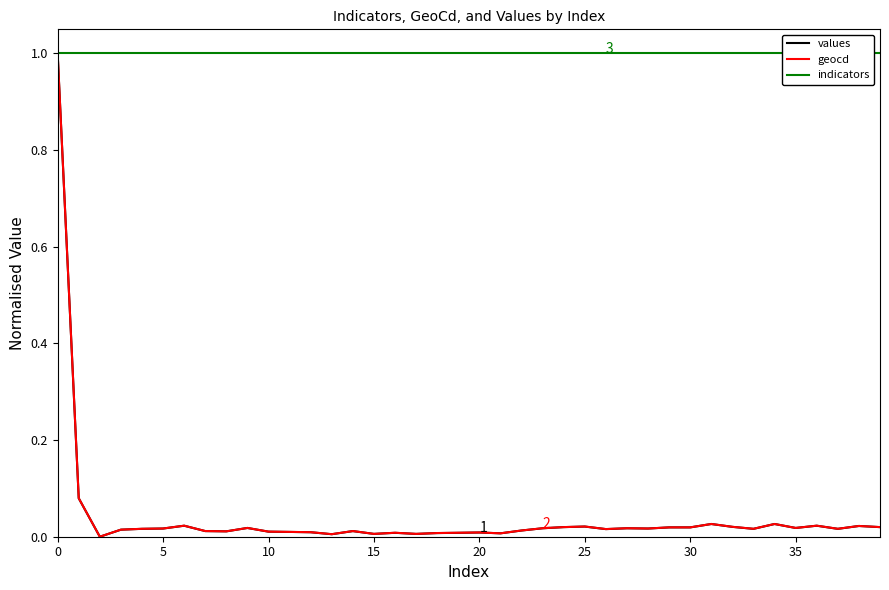

What is the difference between the maximum and minimum values in the values series?

1.0